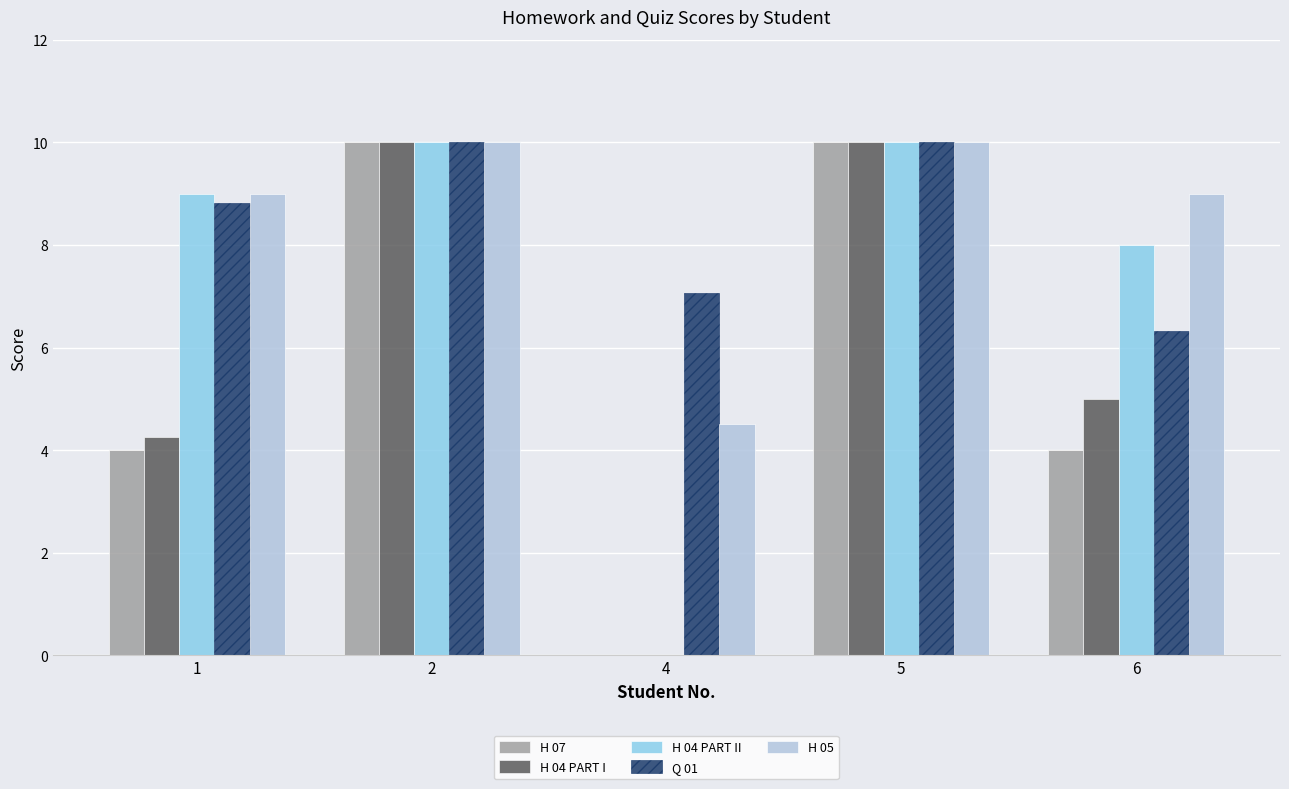

Which series changed the most between 1 and 5?

H 07